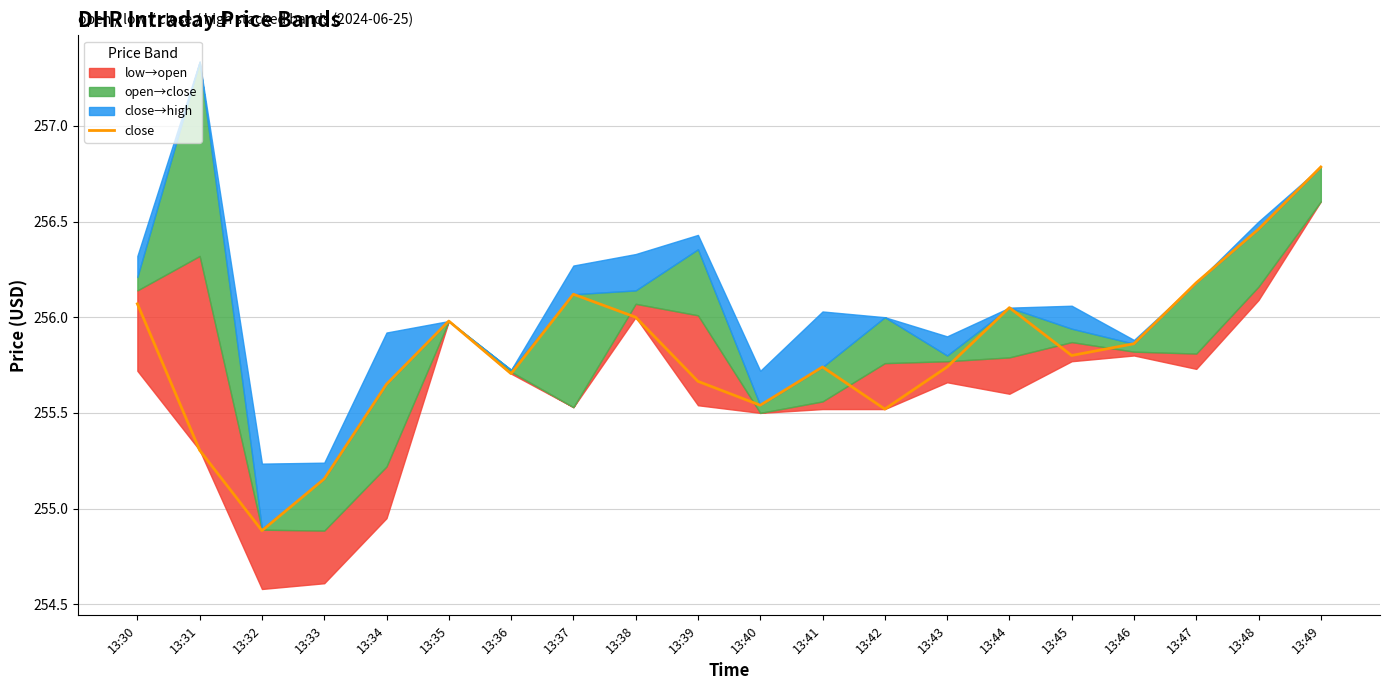

List the labels in order of value, smallest first.

13:32, 13:33, 13:31, 13:42, 13:40, 13:34, 13:39, 13:36, 13:41, 13:43, 13:45, 13:46, 13:35, 13:38, 13:44, 13:30, 13:37, 13:47, 13:48, 13:49